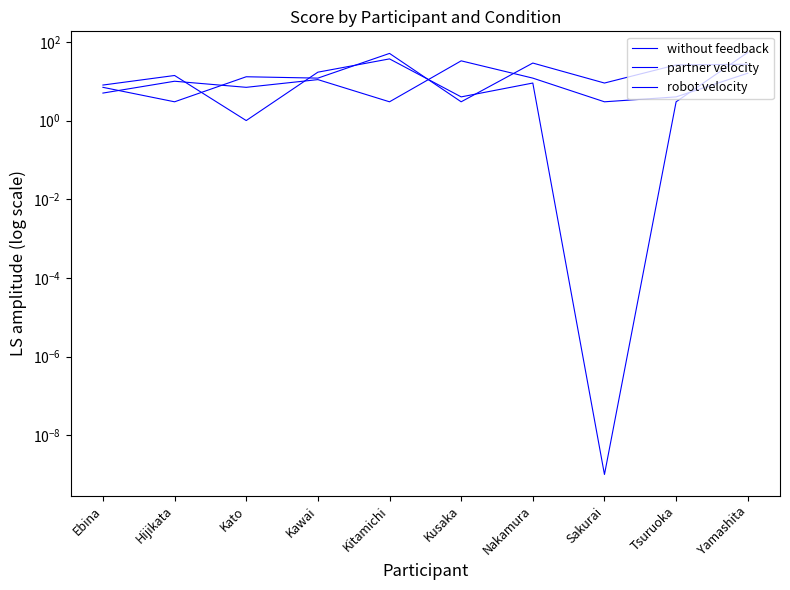

What is the difference between the maximum and minimum values in the partner velocity series?

48.0